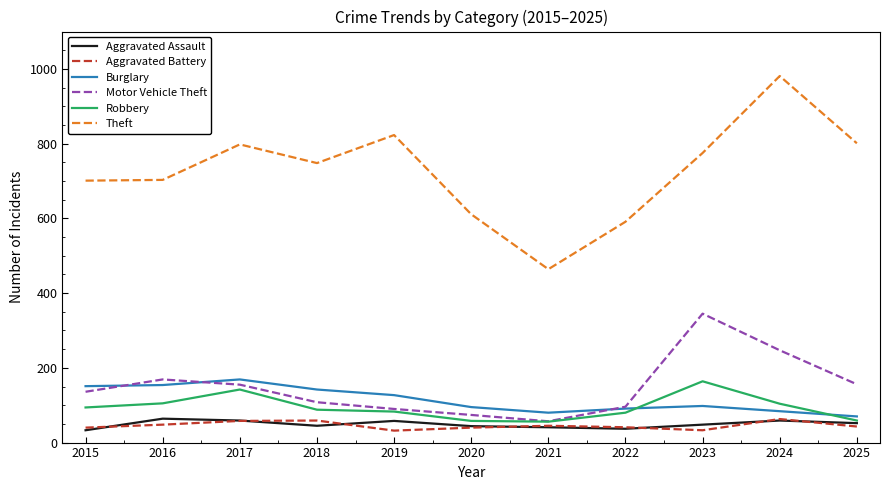

What is the spread (max minus min) of values at 2025?

758